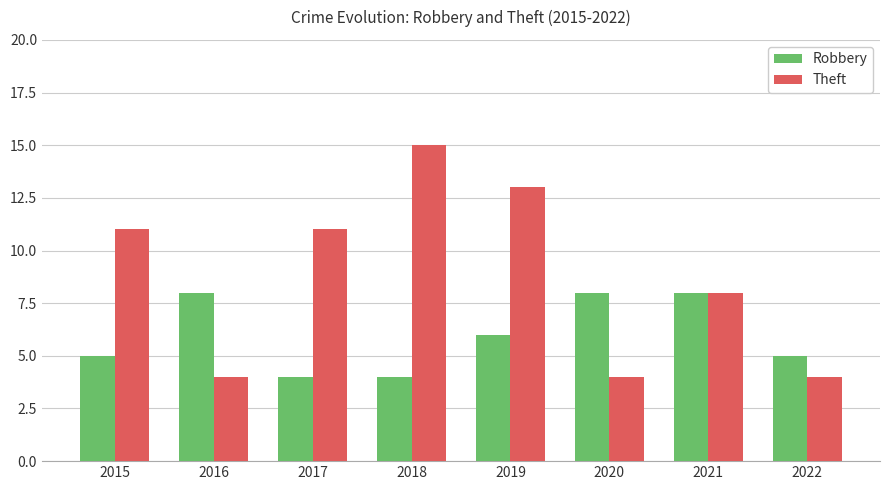

The Theft series shows 5 at 2019. True or false?

False